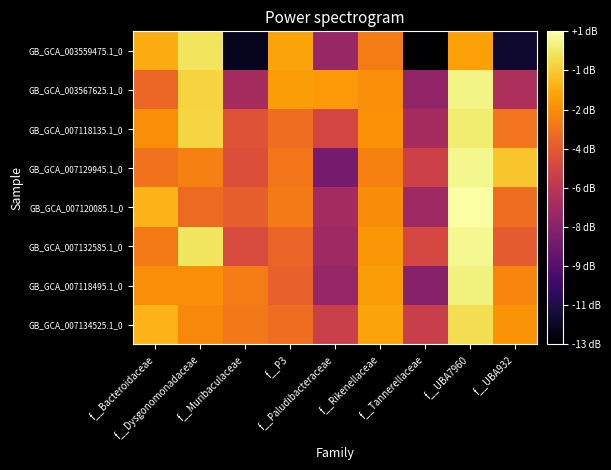

Rank the series at f__Bacteroidaceae from lowest to highest value.

GB_GCA_003567625.1_0, GB_GCA_007129945.1_0, GB_GCA_007132585.1_0, GB_GCA_007118495.1_0, GB_GCA_007118135.1_0, GB_GCA_003559475.1_0, GB_GCA_007134525.1_0, GB_GCA_007120085.1_0